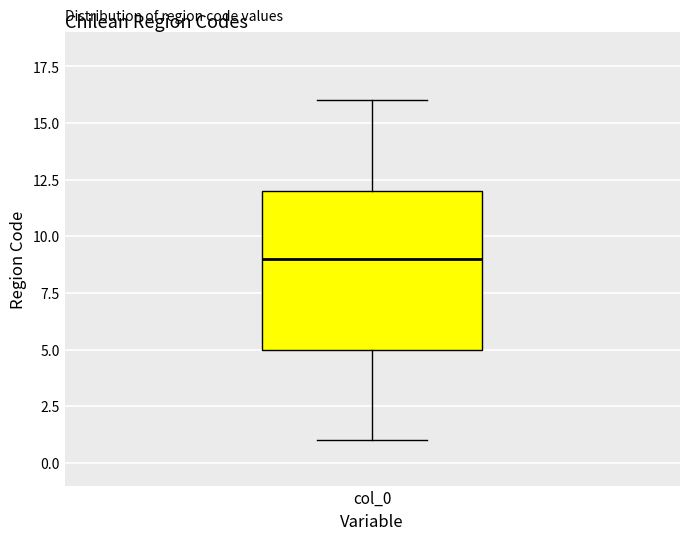

Where is the upper edge of the box for col_0 on the y-axis? The values are not printed on the chart, so give them approximately, as read against the axis.

12